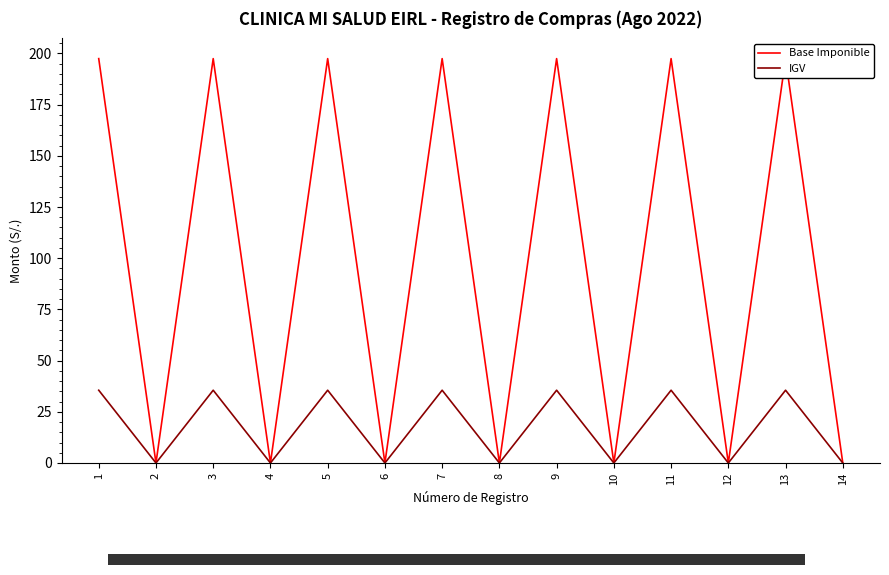

Rank the series by their maximum value, from lowest to highest.

IGV, Base Imponible